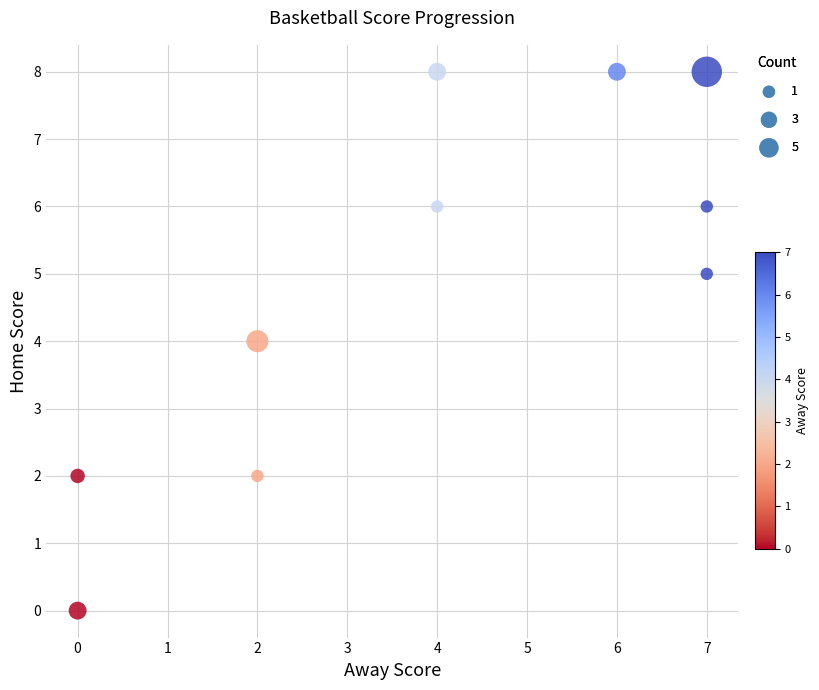

What is the range of X values (max minus min)?

7